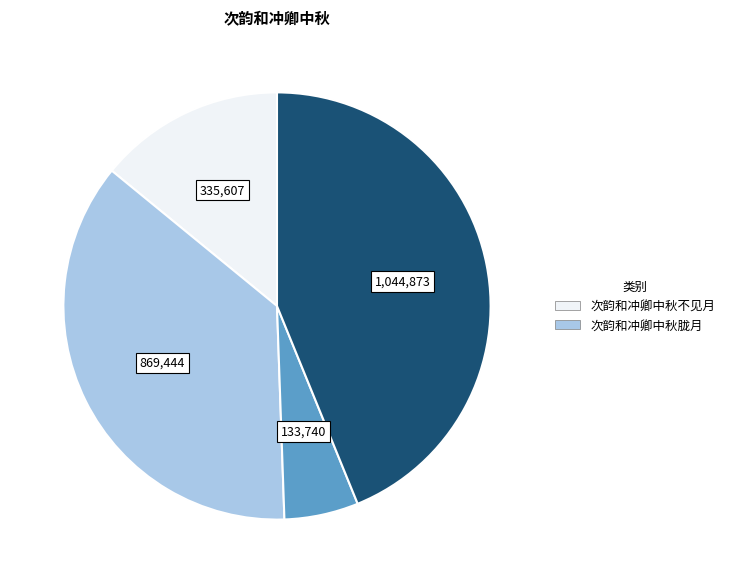

Is there a majority slice in this chart?

No